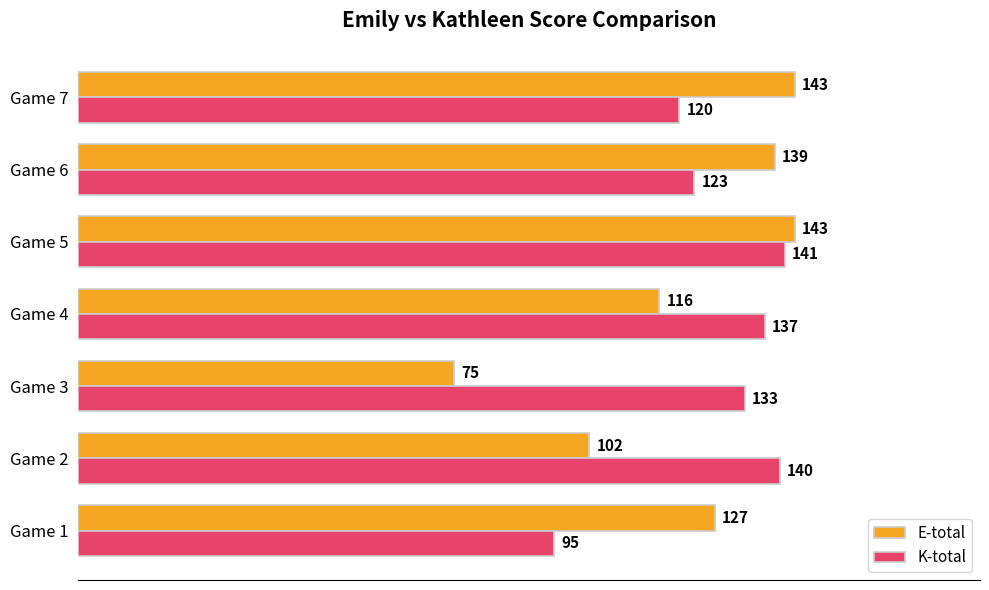

The K-total series shows 141 at Game 5. True or false?

True